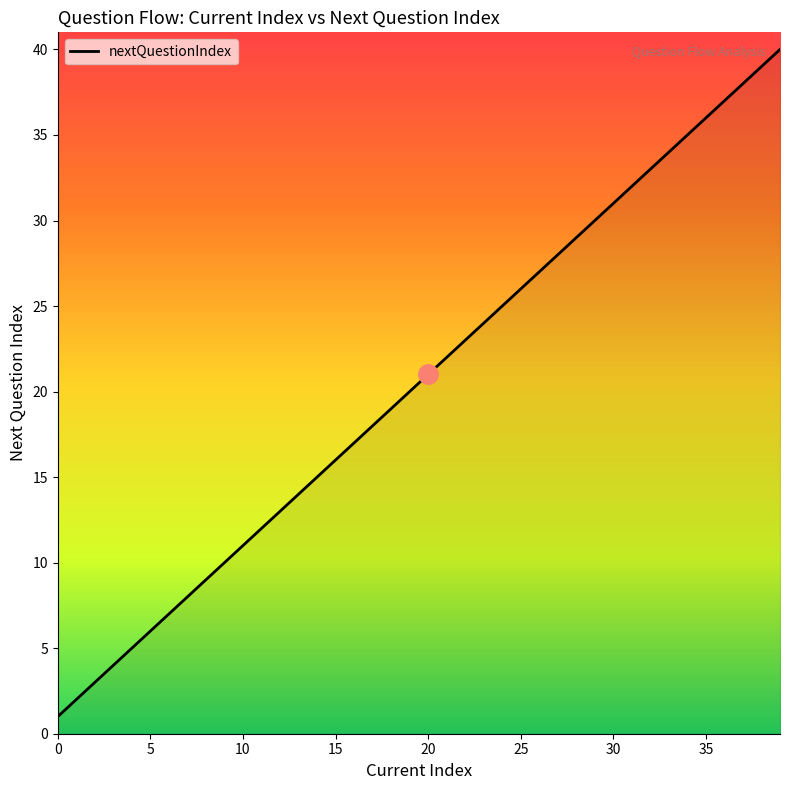

Reading left to right, list all the values displayed in this chart.

1	2	3	4	5	6	7	8	9	10	11	12	13	14	15	16	17	18	19	20	21	22	23	24	25	26	27	28	29	30	31	32	33	34	35	36	37	38	39	40